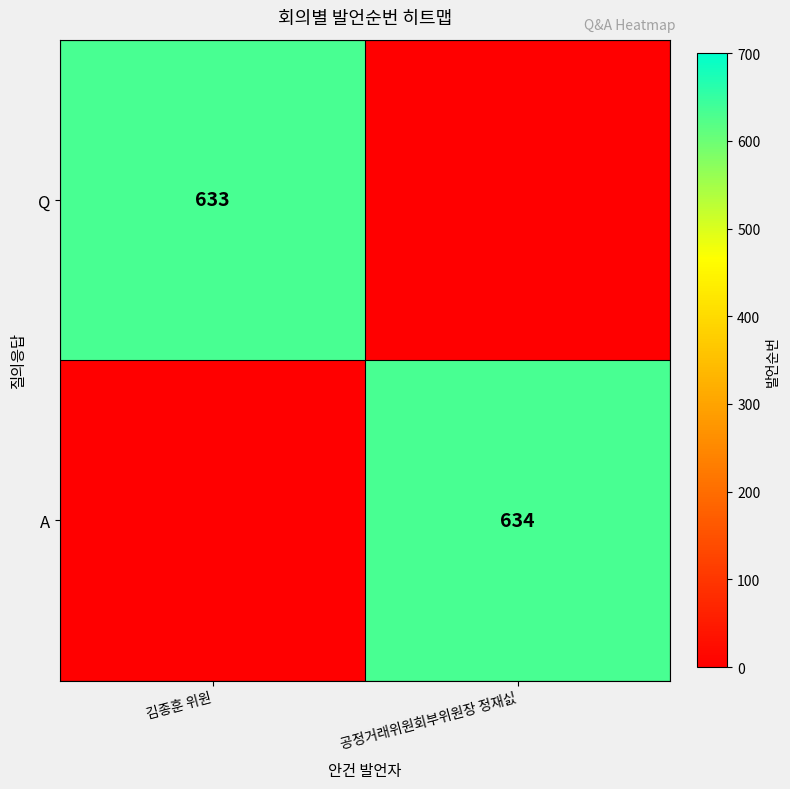

The value of A at 공정거래위원회부위원장 정재싨 is 634. True or false?

True